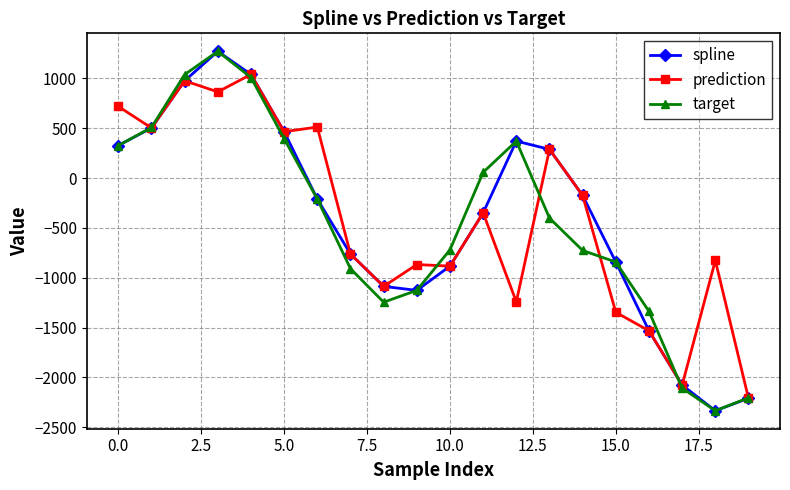

What is the value of the spline point at the 3rd from the left?

974.6